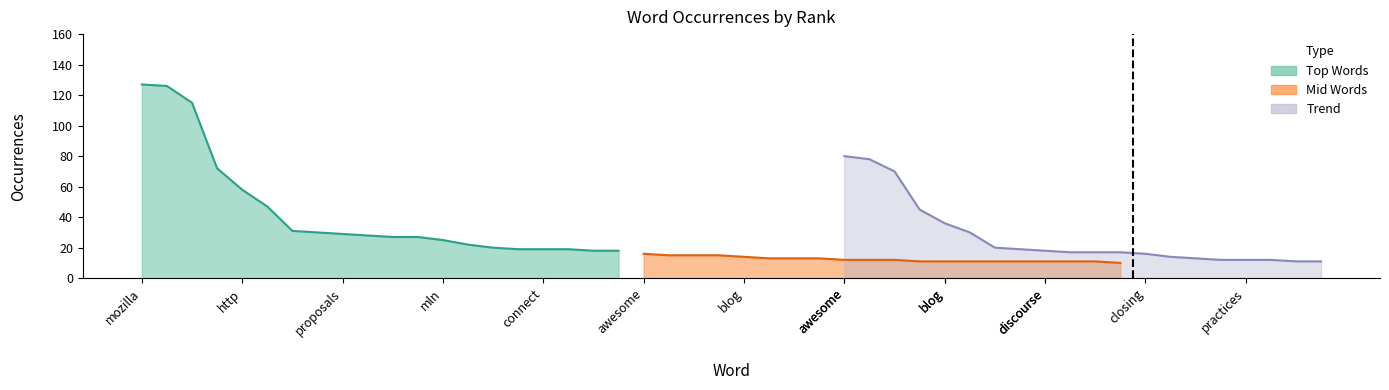

Rank the series by their average value, from highest to lowest.

Top Words, Trend, Mid Words